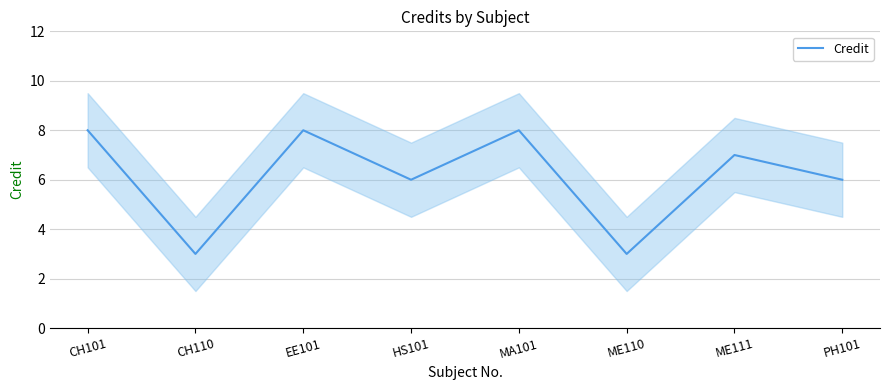

What position from the right is CH110?

7